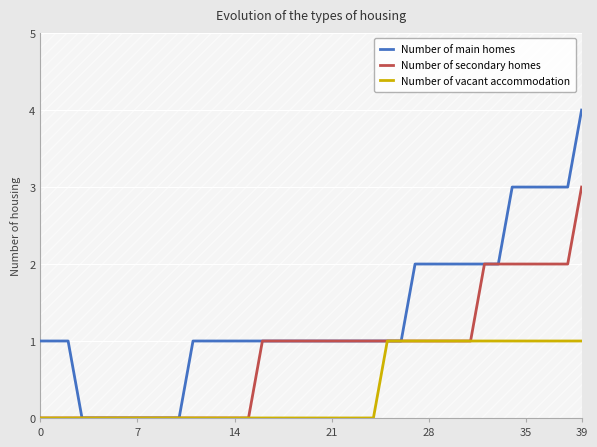

How many data points in Number of secondary homes are less than 1?

16